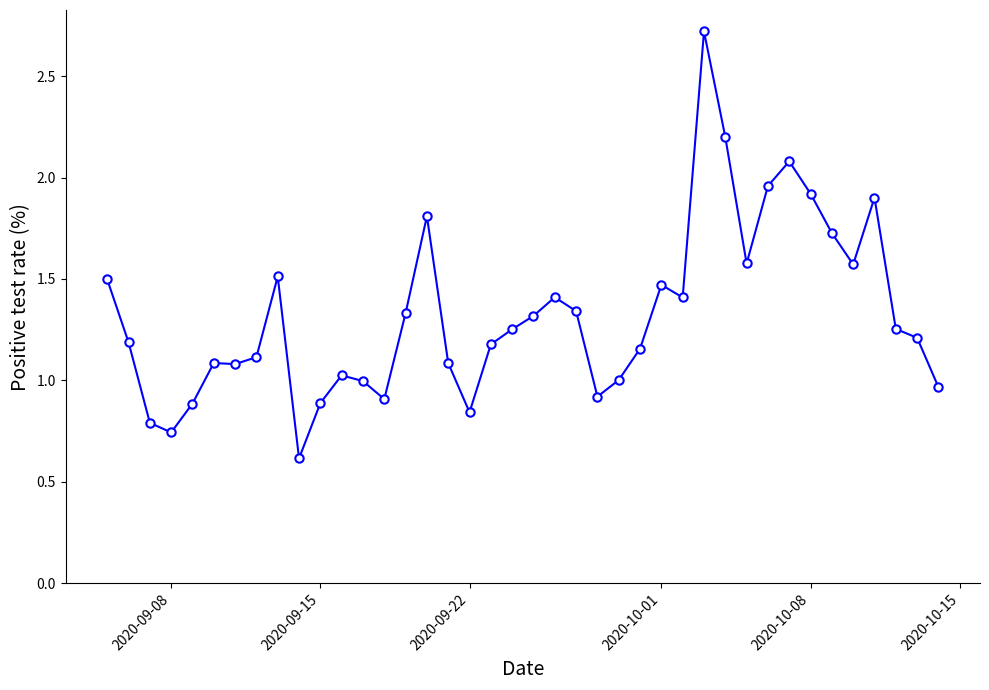

Does the chart display data point markers on the line(s)?

Yes